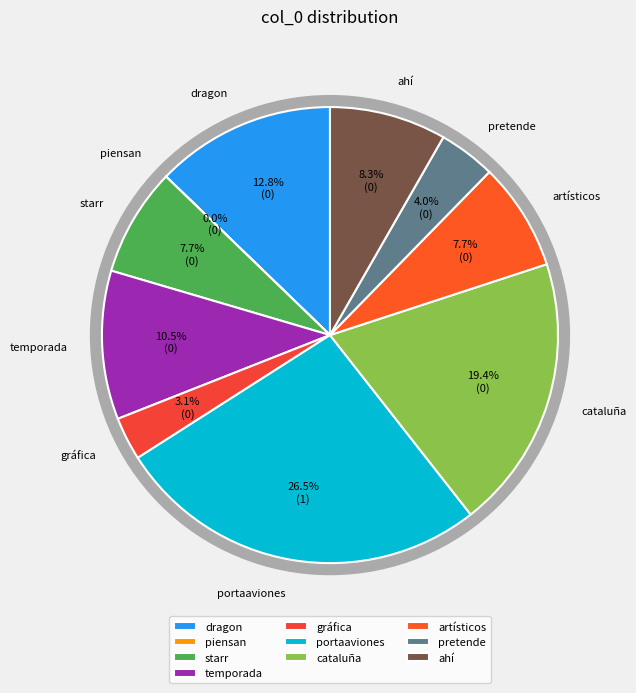

Does pretende represent more than half of the total?

No